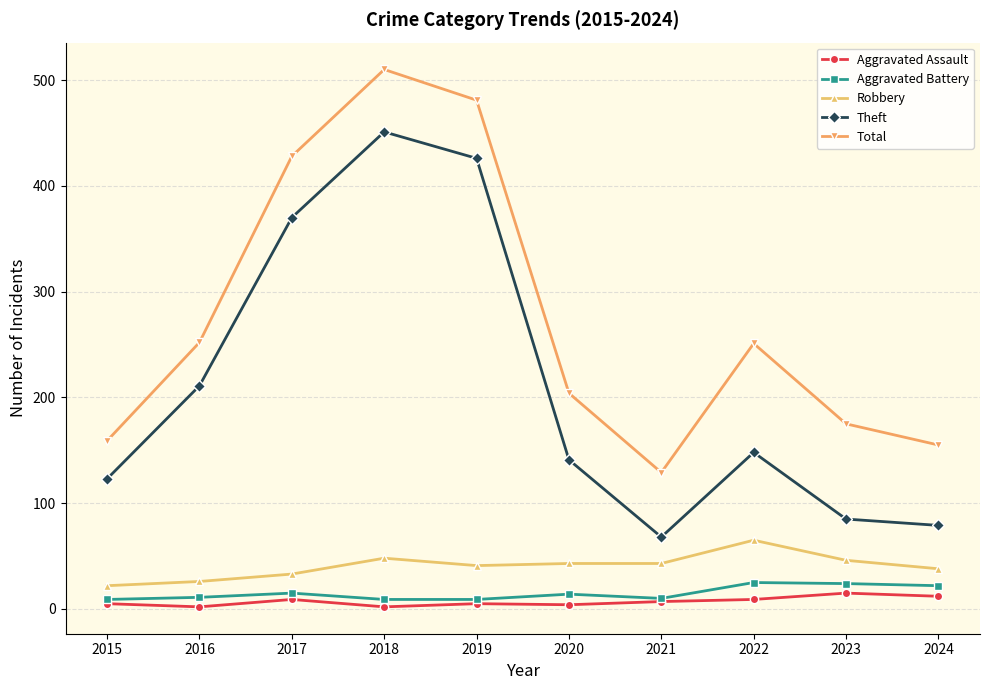

Is this an area chart (filled region under the line)?

No